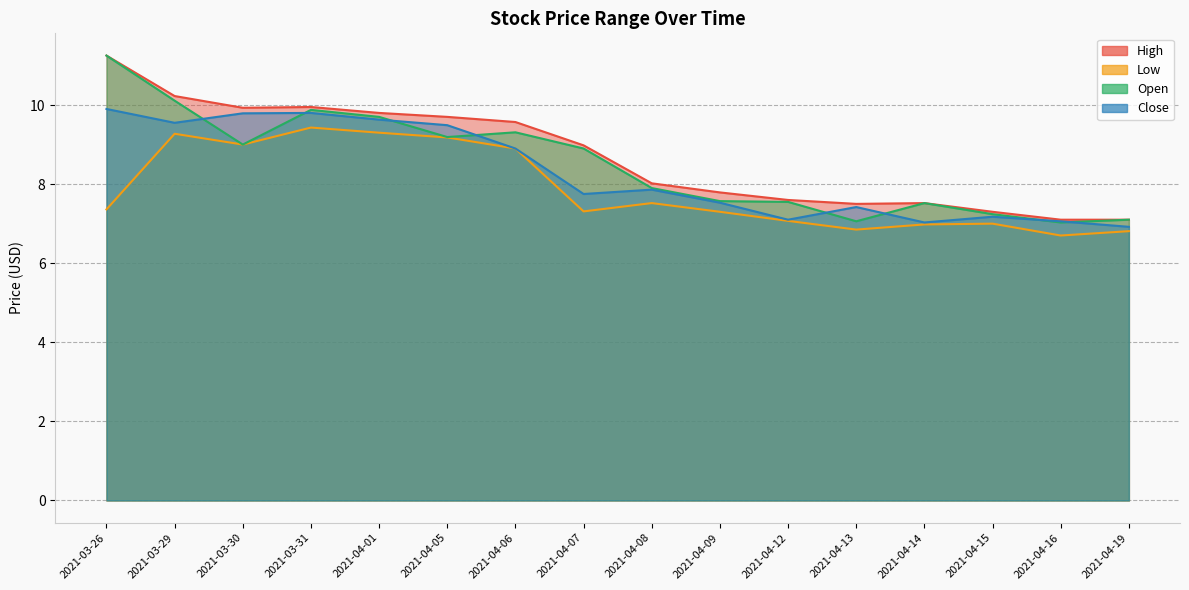

Reading left to right, list all the values displayed in this chart.

High: 11.2	10.2	9.9	9.9	9.8	9.7	9.6	9.0	8.0	7.8	7.6	7.5	7.5	7.3	7.1	7.1
Low: 7.4	9.3	9.0	9.4	9.3	9.2	8.9	7.3	7.5	7.3	7.1	6.8	7.0	7.0	6.7	6.8
Open: 11.2	10.1	9.0	9.9	9.7	9.2	9.3	8.9	7.9	7.6	7.6	7.1	7.5	7.2	7.0	7.1
Close: 9.9	9.6	9.8	9.8	9.6	9.5	8.9	7.8	7.9	7.5	7.1	7.4	7.0	7.2	7.1	6.9